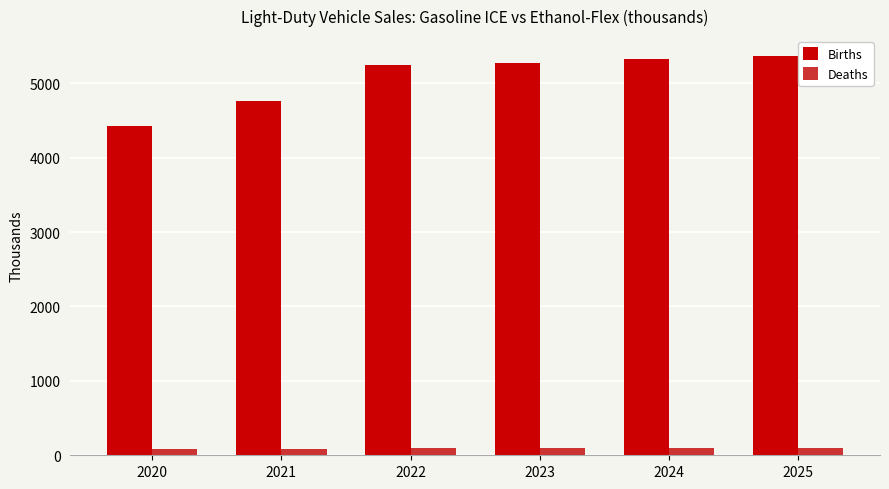

At how many categories does at least one series exceed 1601?

6